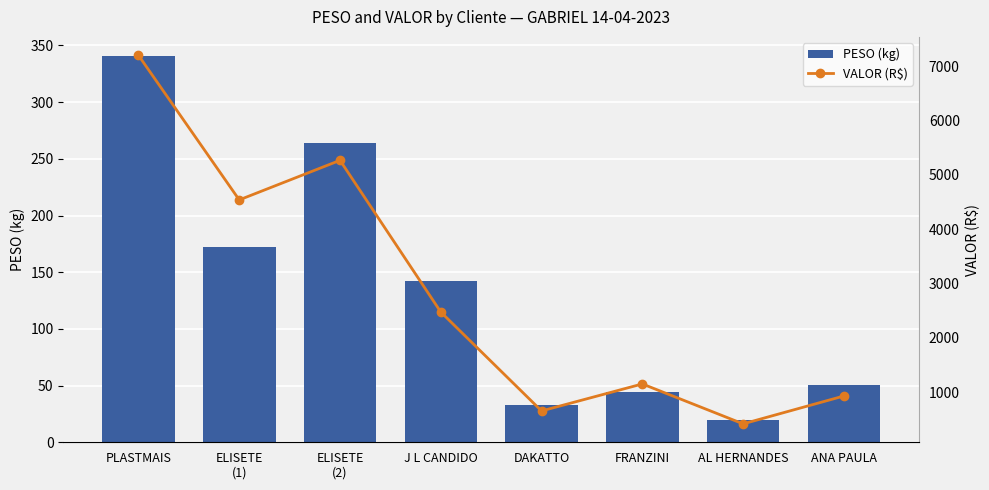

Rank the series by their maximum value, from lowest to highest.

PESO (kg), VALOR (R$)